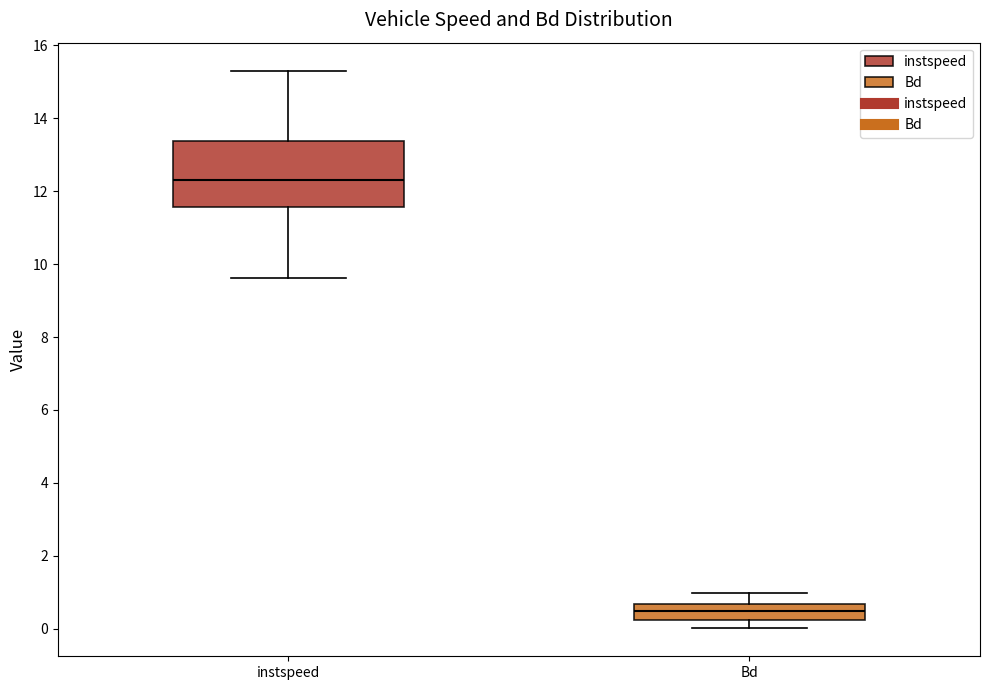

Reading left to right, read every box against the y-axis: the position of its median line, the range the box covers, and the ends of its whiskers. The values are not printed on the chart, so give them approximately, as read against the axis.

instspeed: median 12.4, box 11.6 to 13.4, whiskers 9.6 to 15.4
Bd: median 0.6 (inside the box), box 0.2 to 0.6, whiskers 0.0 to 1.0